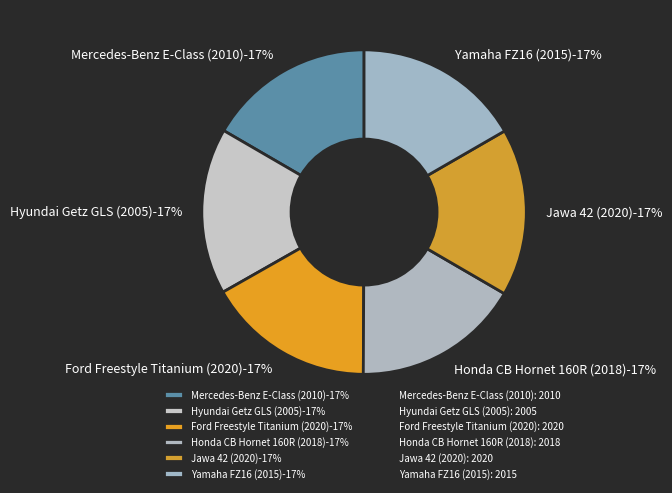

How many segments does this pie chart have?

6